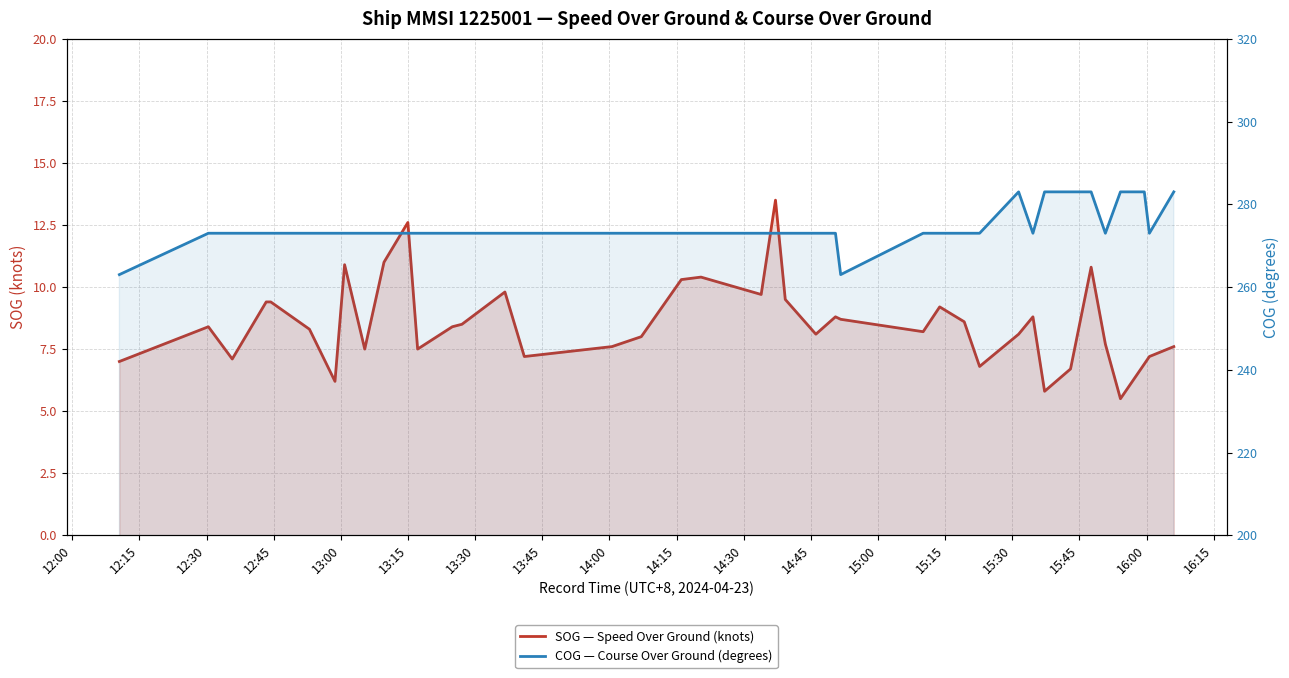

True or false: SOG — Speed Over Ground (knots) and COG — Course Over Ground (degrees) cross at least once.

False